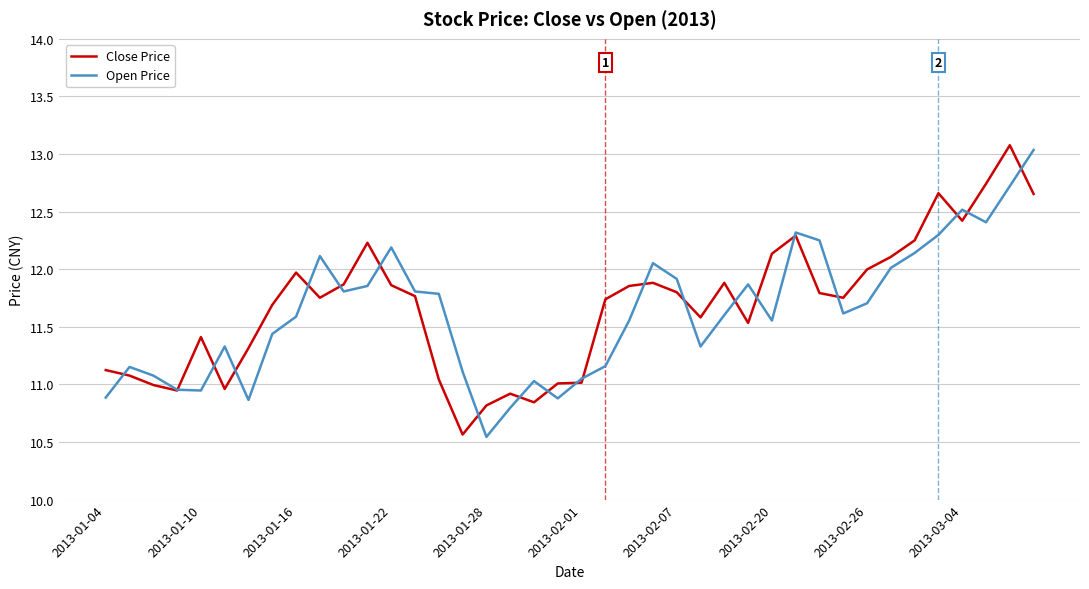

How many intersections are there between Open Price and Close Price?

21